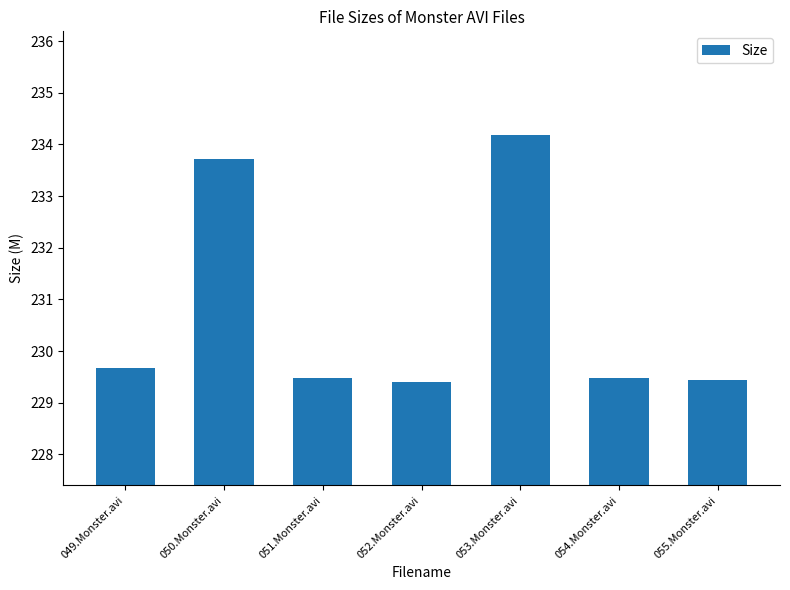

Which label corresponds to the largest value in the chart?

053.Monster.avi